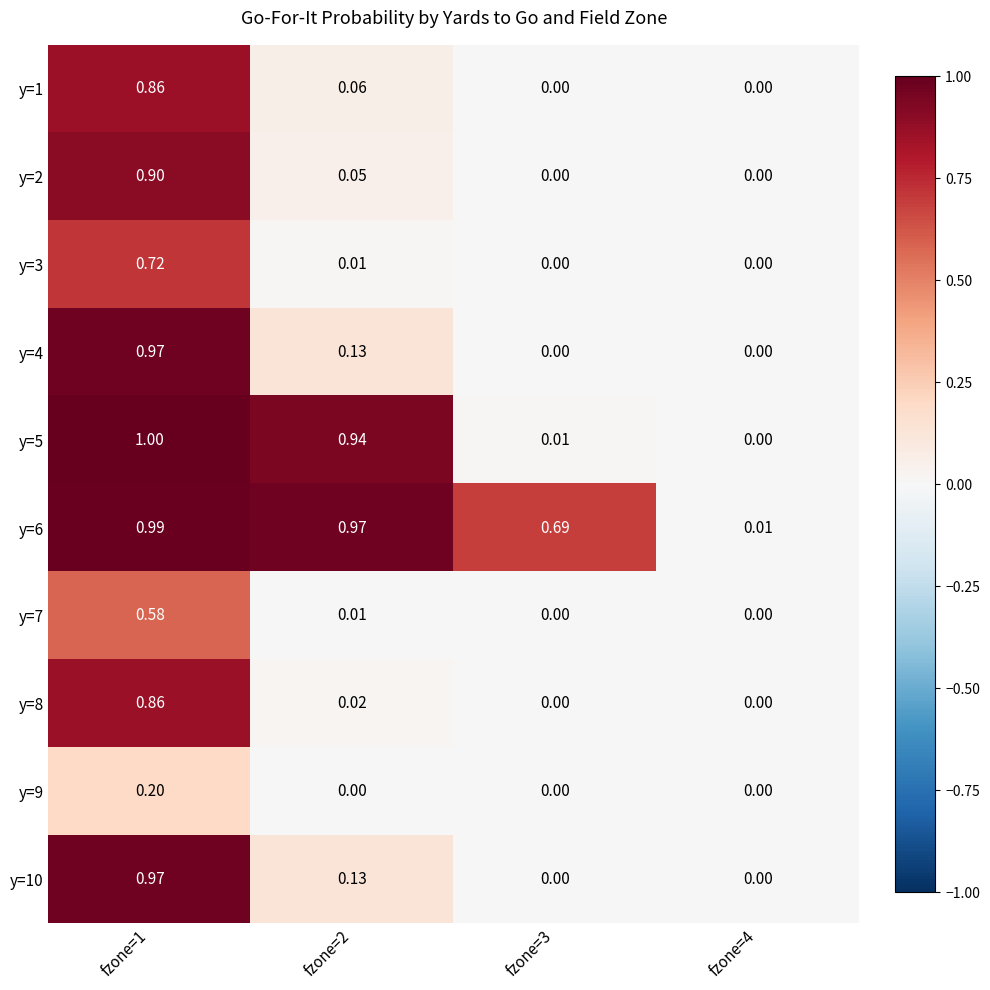

Is the value of y=9 at fzone=3 greater than the value of y=8 at fzone=2?

No